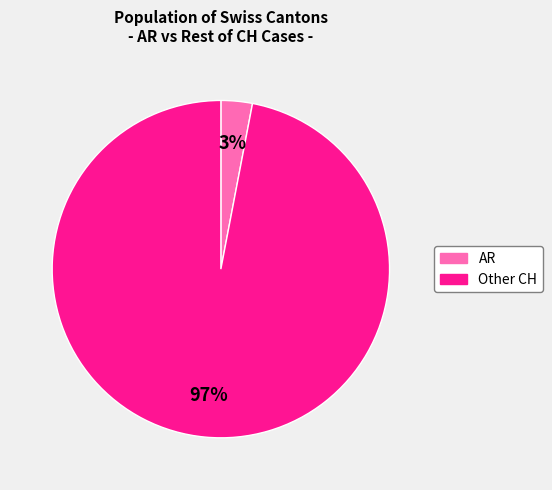

Is there a majority slice in this chart?

Yes